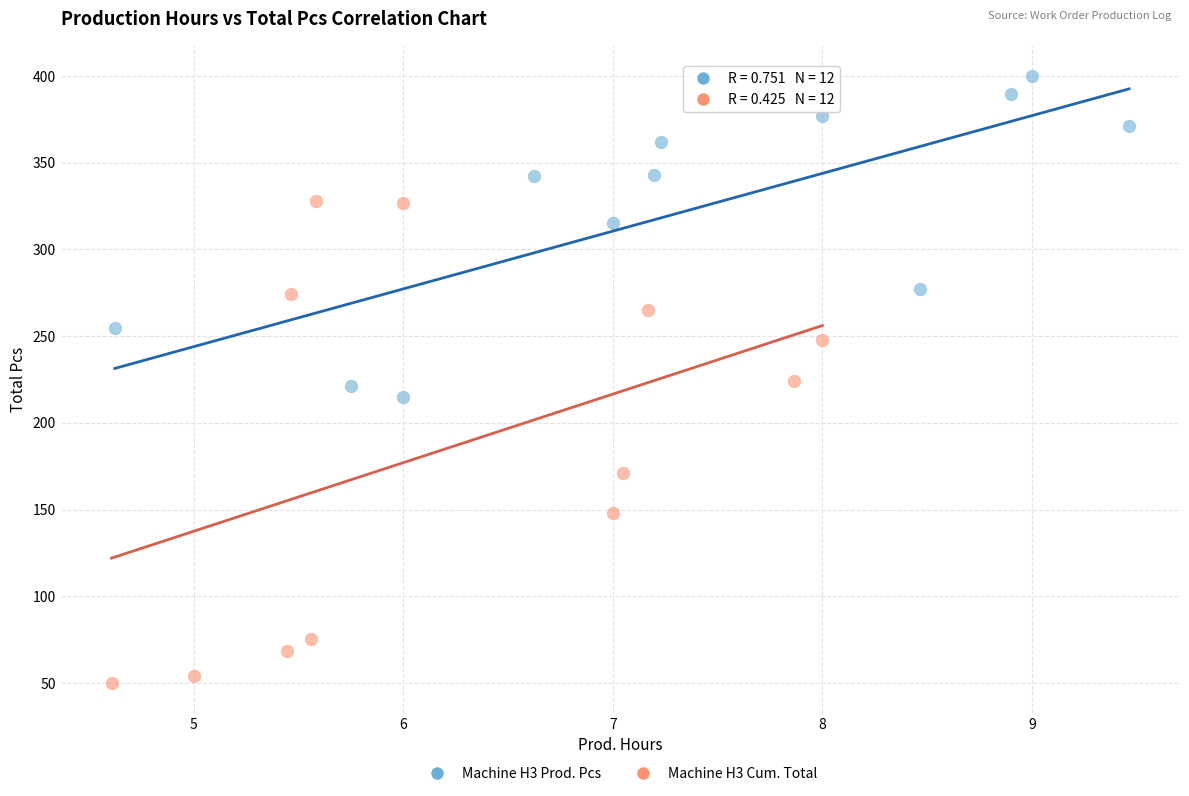

Which series has the widest spread of Y values?

Machine H3 Cum. Total